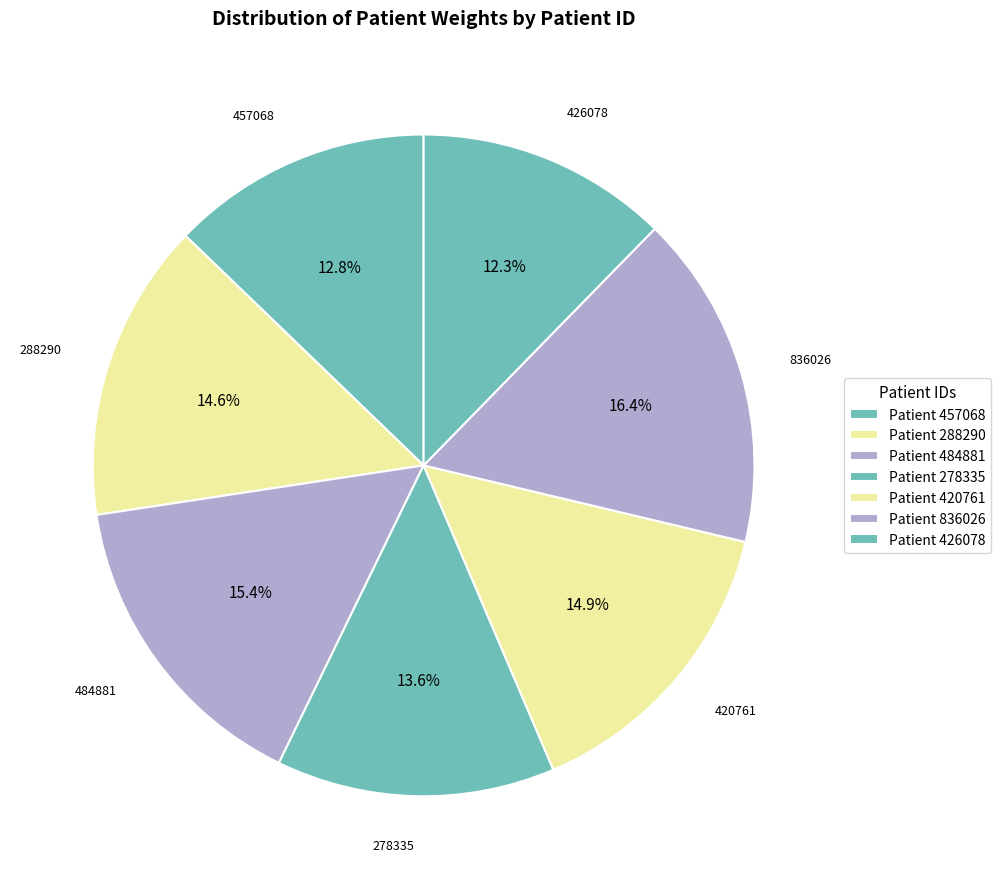

How many segments does this pie chart have?

7